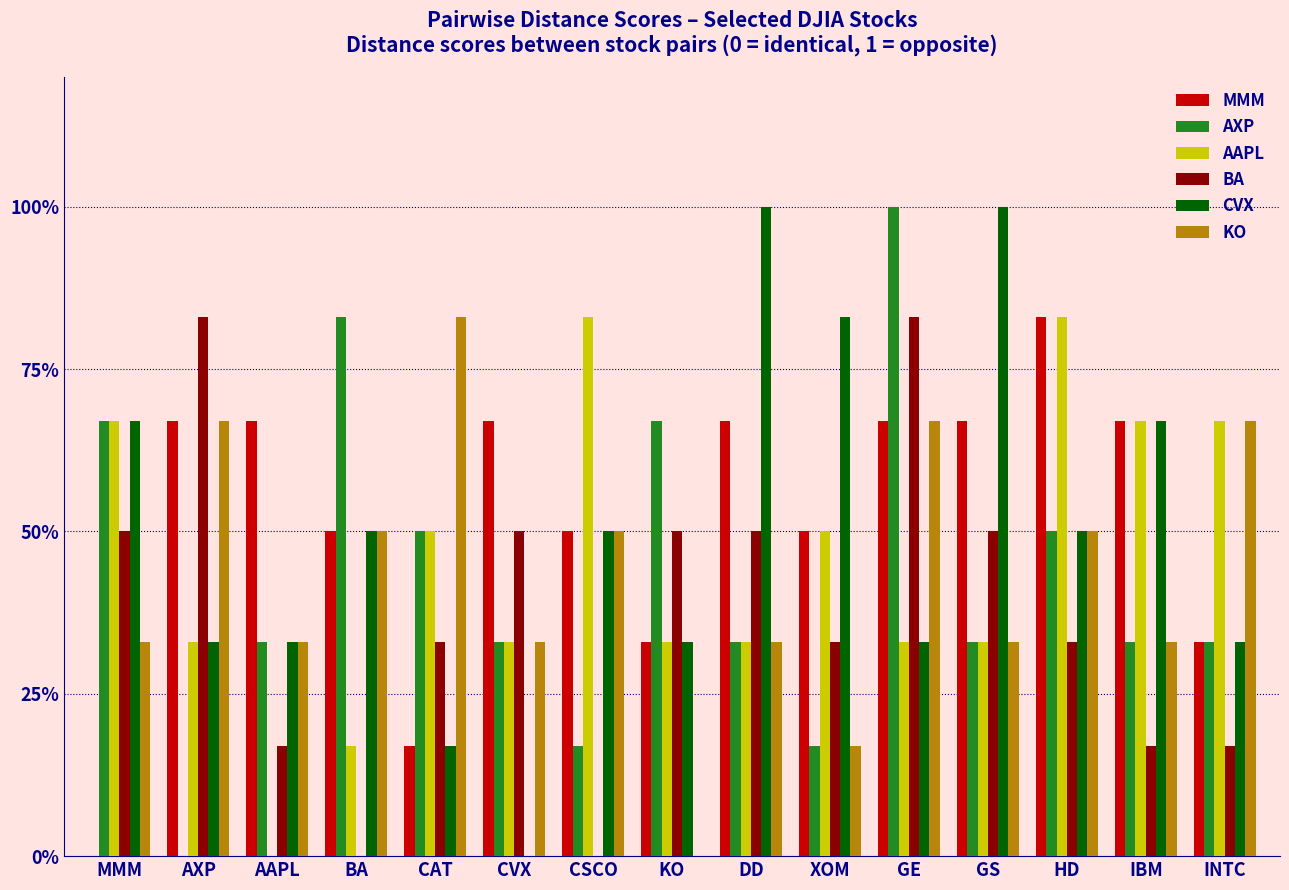

Between MMM and INTC, which is larger?

INTC